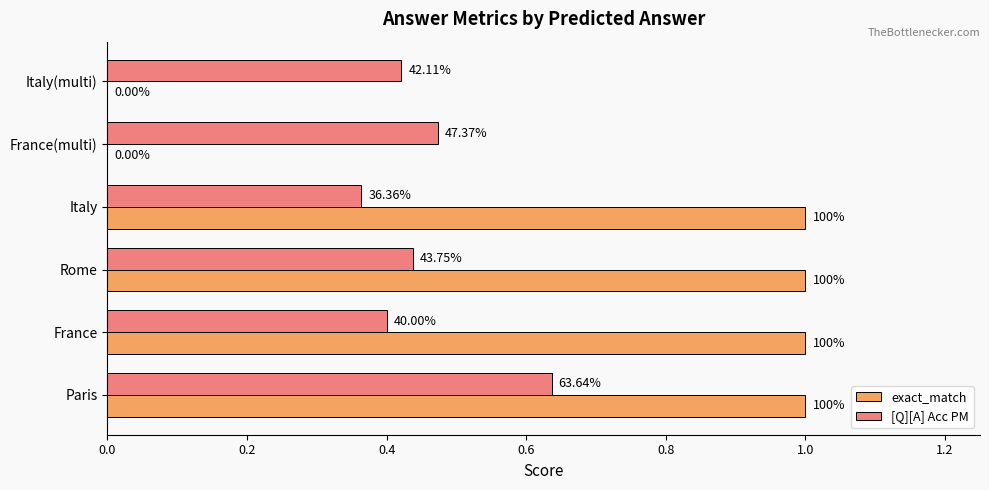

What is the average value of the [Q][A] Acc PM series?

0.5